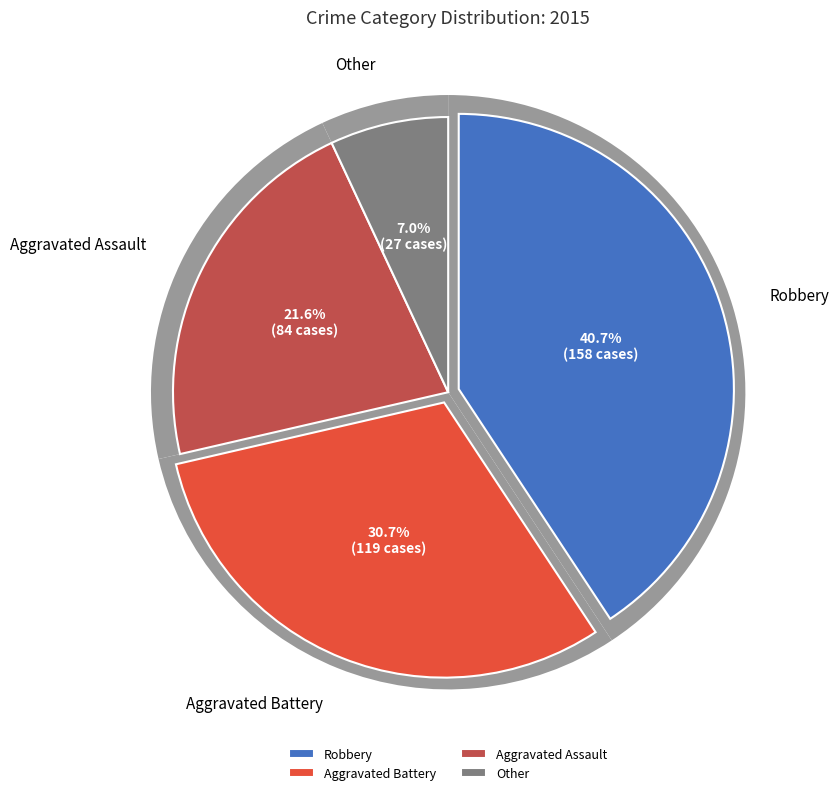

What percentage is NOT represented by Aggravated Assault?

78.4%